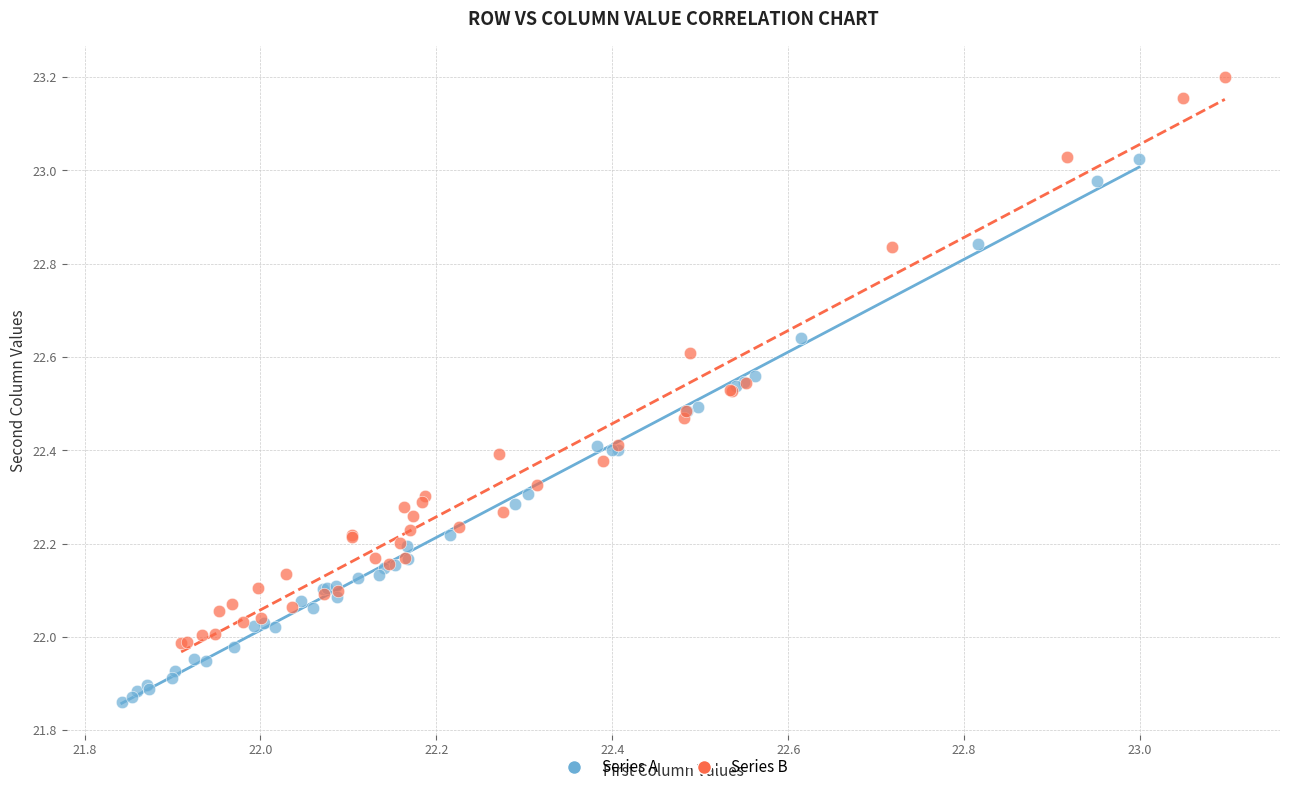

Which series has the largest Y range (max minus min)?

Series B